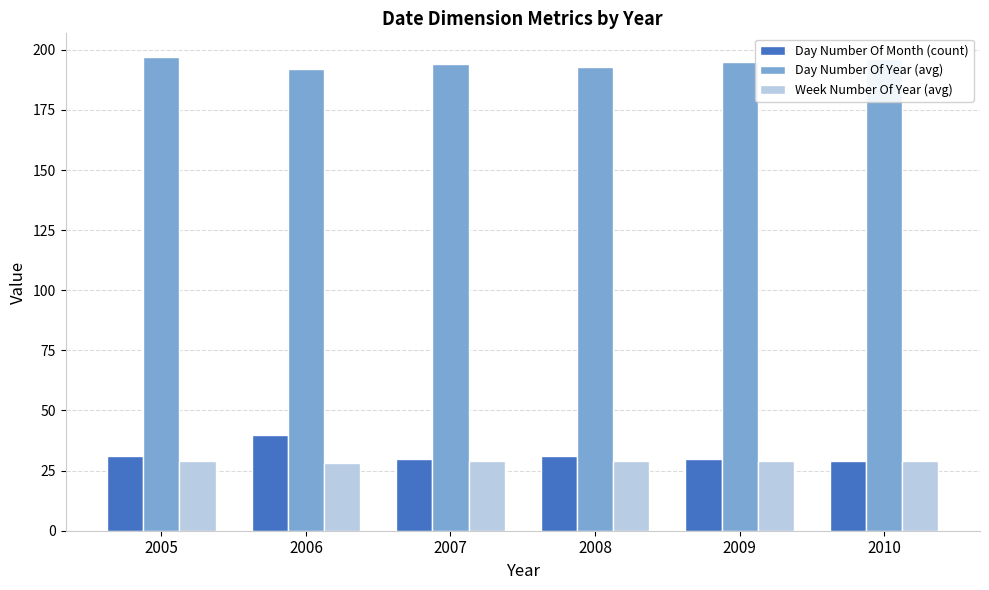

What is the value of the Day Number Of Month (count) bar at the 1st from the left?

31